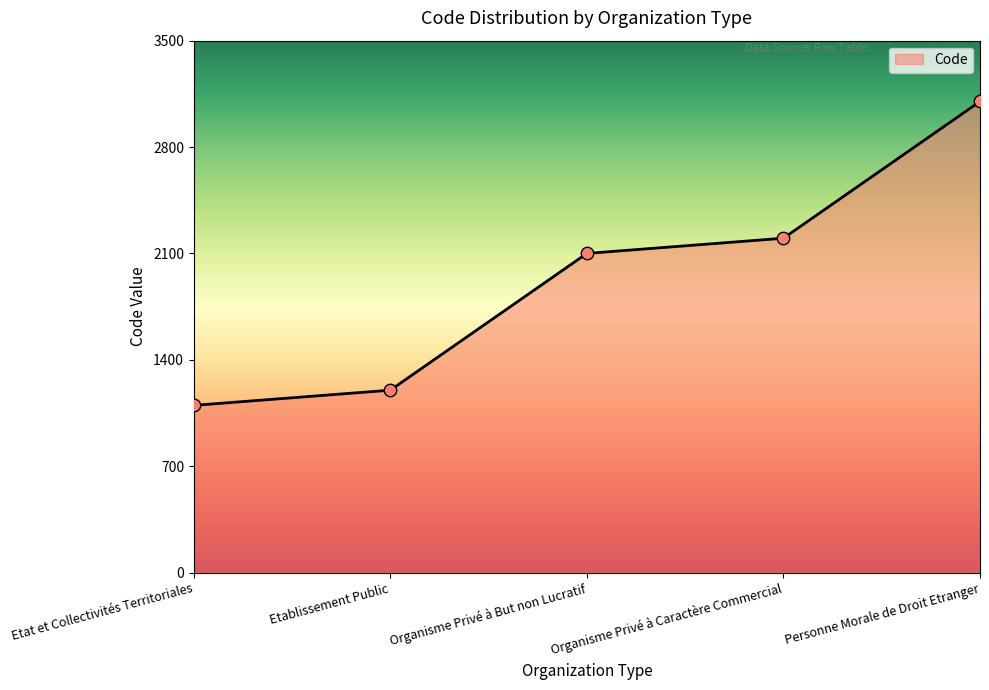

Between Etablissement Public and Etat et Collectivités Territoriales, which is larger?

Etablissement Public